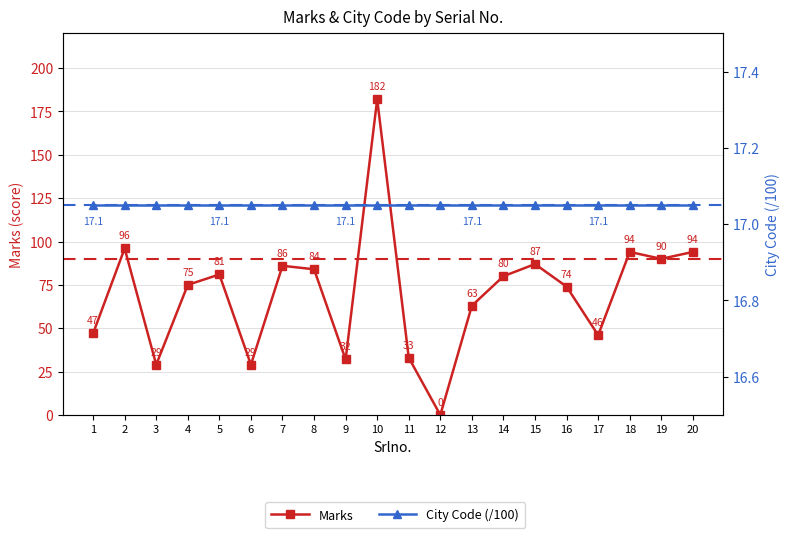

List the series in order of their peak value, highest first.

Marks, City Code (/100)